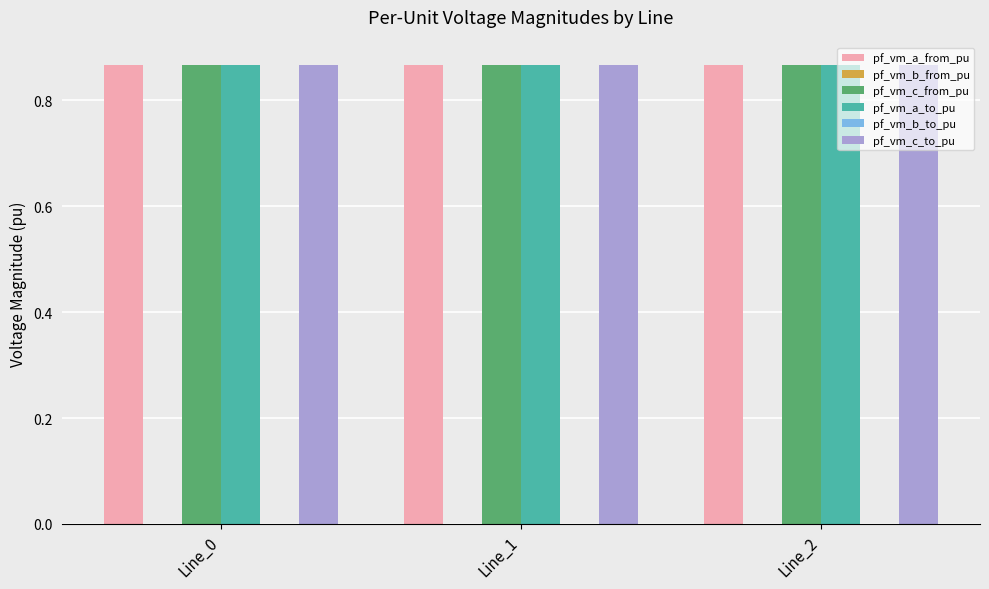

Reading right to left, list all the values displayed in this chart.

pf_vm_a_from_pu: Line_2=0.9	Line_1=0.9	Line_0=0.9
pf_vm_b_from_pu: Line_2=0.0	Line_1=0.0	Line_0=0.0
pf_vm_c_from_pu: Line_2=0.9	Line_1=0.9	Line_0=0.9
pf_vm_a_to_pu: Line_2=0.9	Line_1=0.9	Line_0=0.9
pf_vm_b_to_pu: Line_2=0.0	Line_1=0.0	Line_0=0.0
pf_vm_c_to_pu: Line_2=0.9	Line_1=0.9	Line_0=0.9